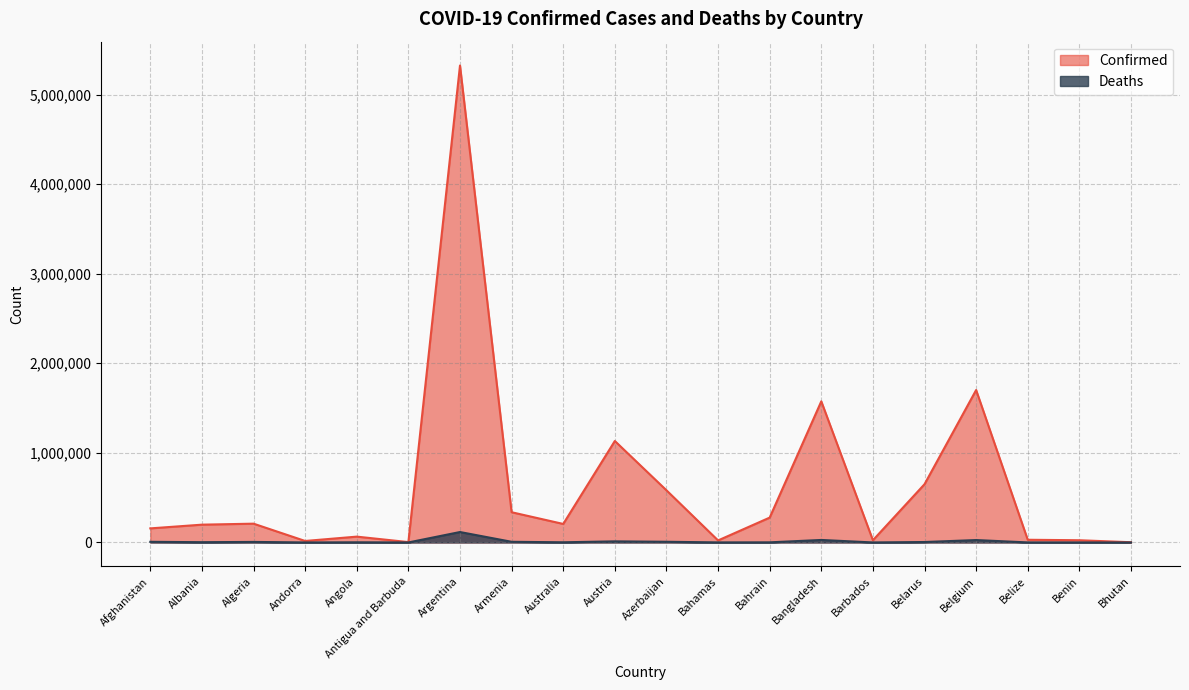

Which series has the largest total across all categories?

Confirmed